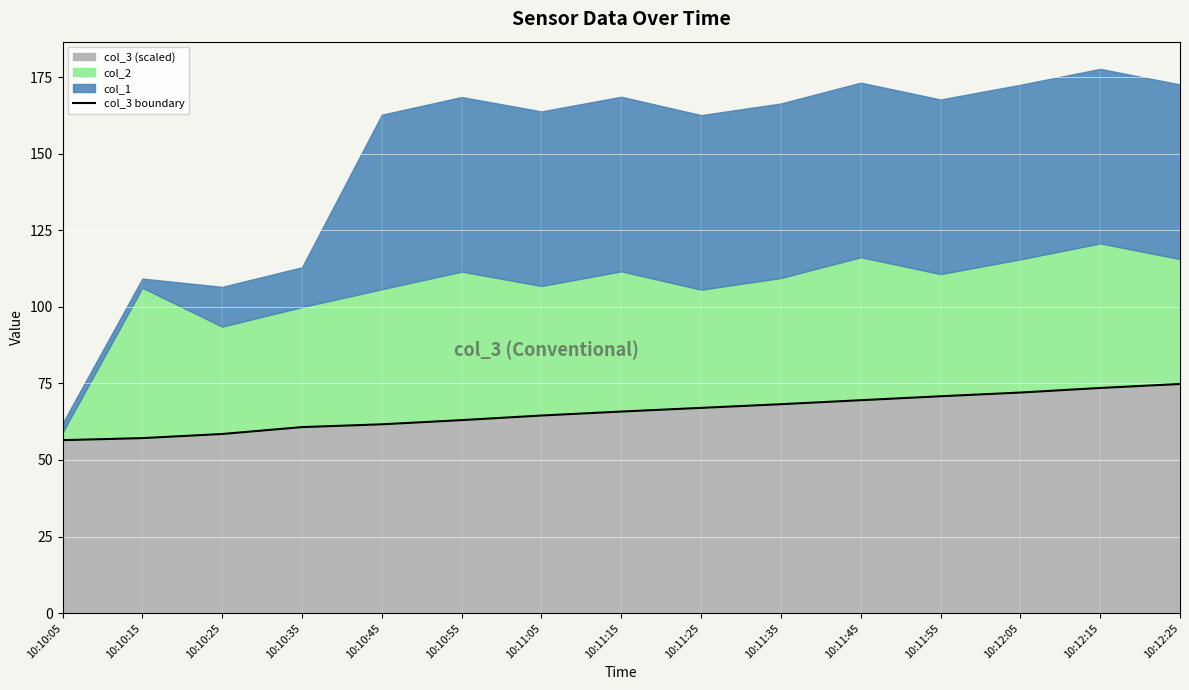

At which category does the chart reach its minimum across all series?

10:10:05